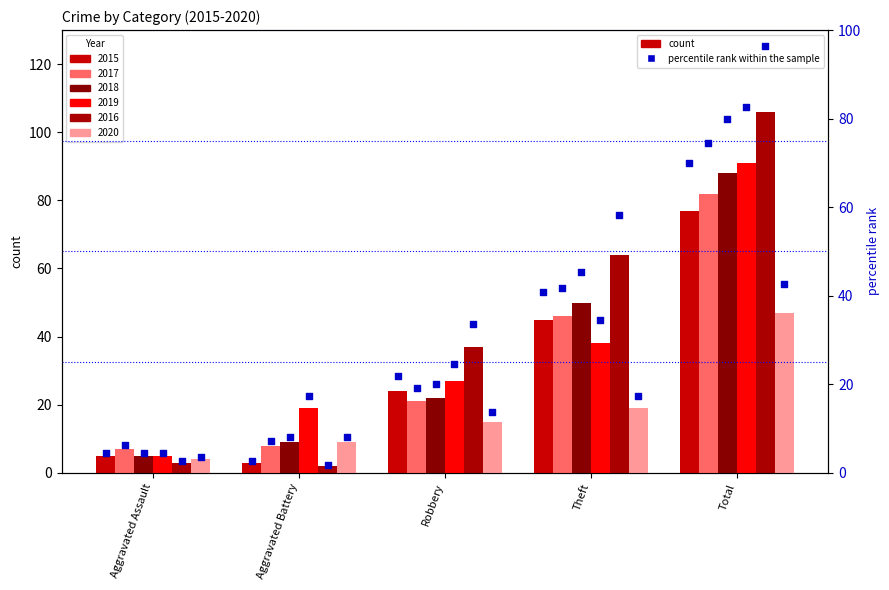

What is the total value across all series at Robbery?

146